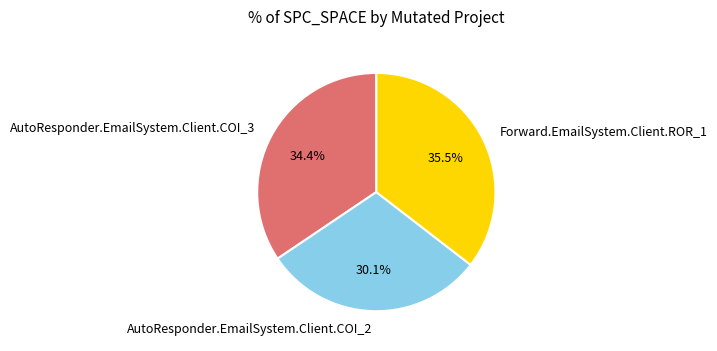

Combined, what portion of the pie is Forward.EmailSystem.Client.ROR_1 and AutoResponder.EmailSystem.Client.COI_3?

69.9%